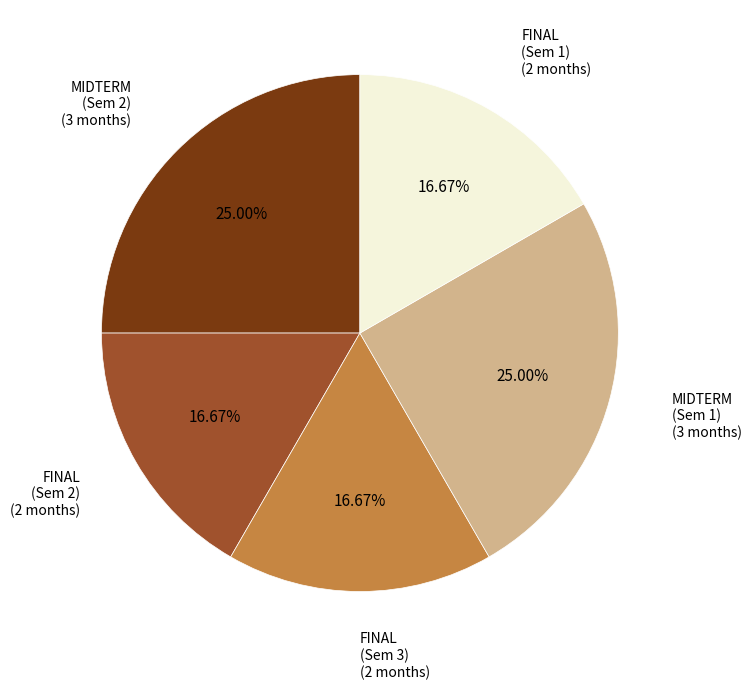

How many segments does this pie chart have?

5